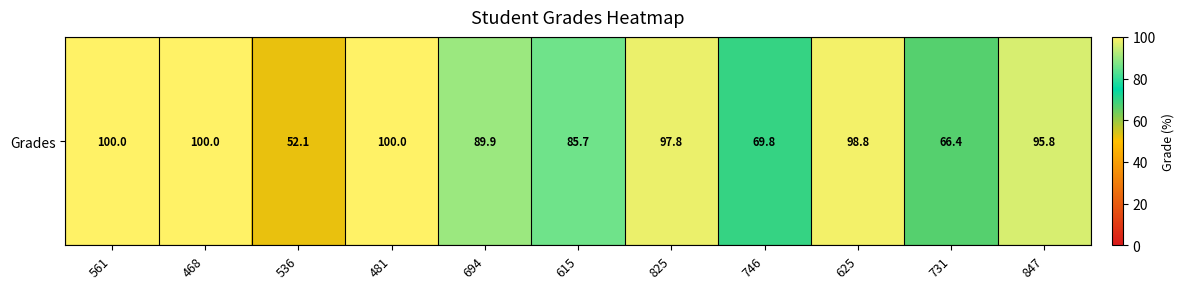

At which category does the chart reach its minimum across all series?

536